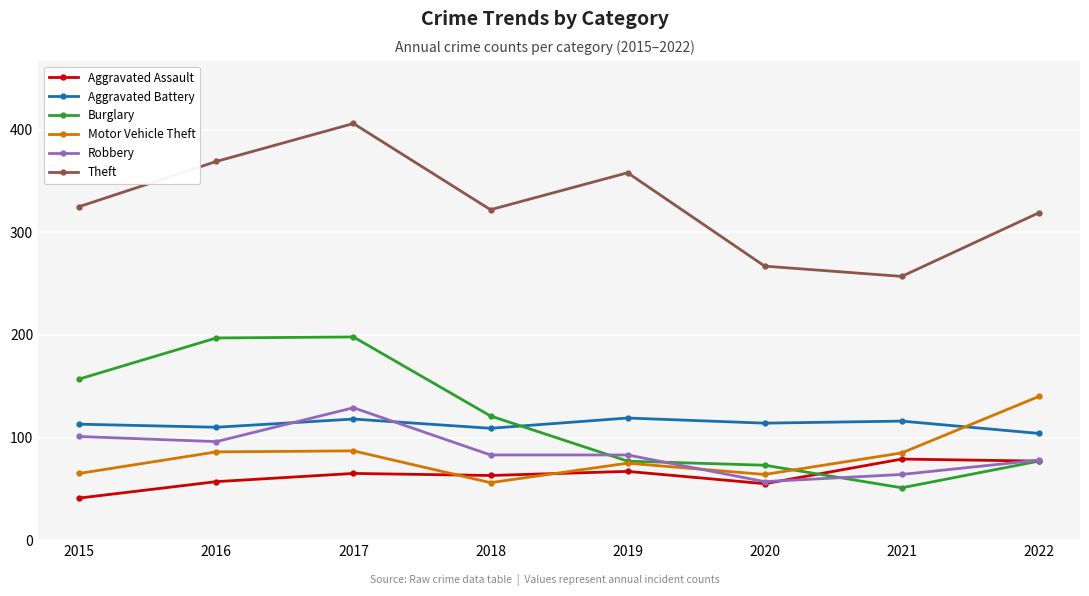

Which series changed the most between 2019 and 2020?

Theft